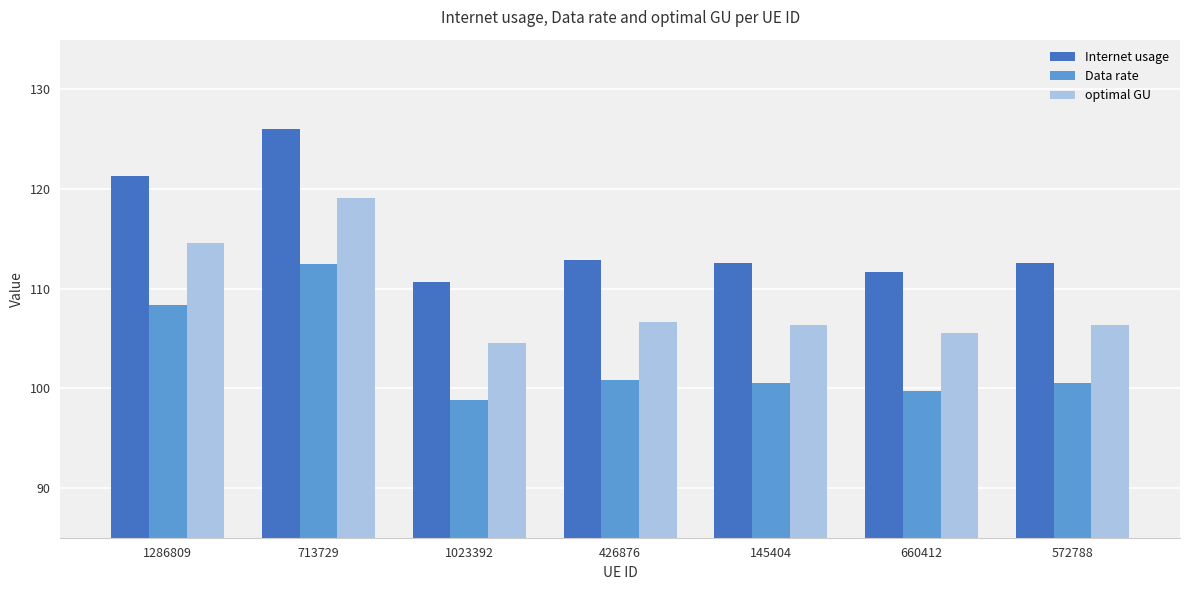

What is the difference between the optimal GU values at 1023392 and 1286809?

10.1